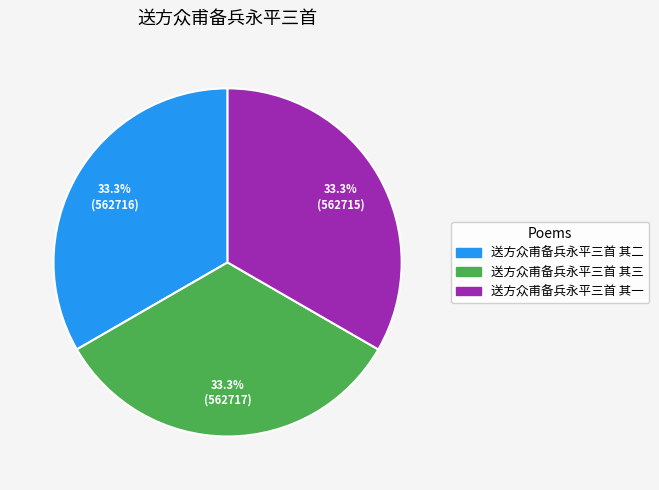

True or false: 送方众甫备兵永平三首 其二 accounts for 28% of the total.

False